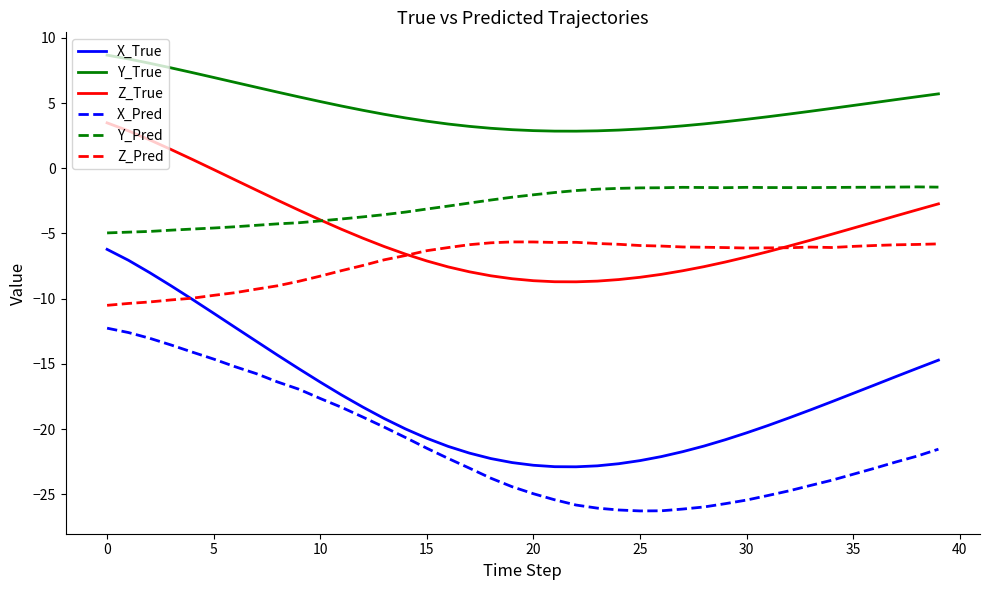

What is the highest value of the X_True series?

-6.2